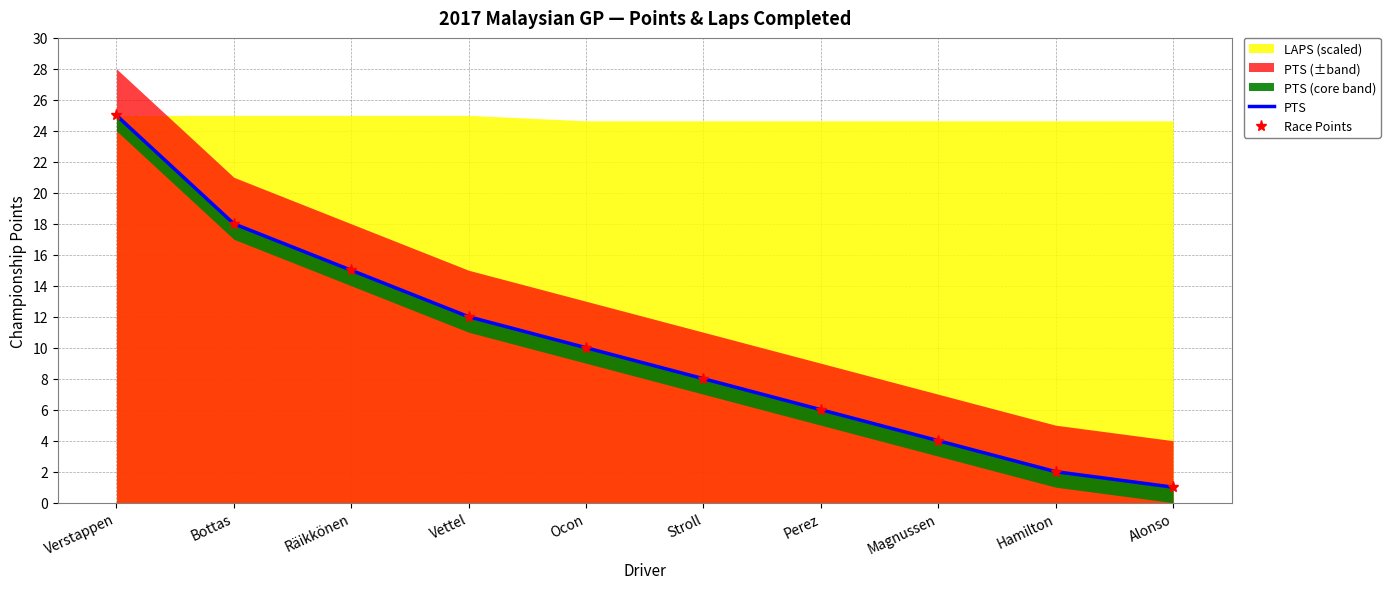

Rank the categories by Race Points value from lowest to highest.

Alonso, Hamilton, Magnussen, Perez, Stroll, Ocon, Vettel, Räikkönen, Bottas, Verstappen